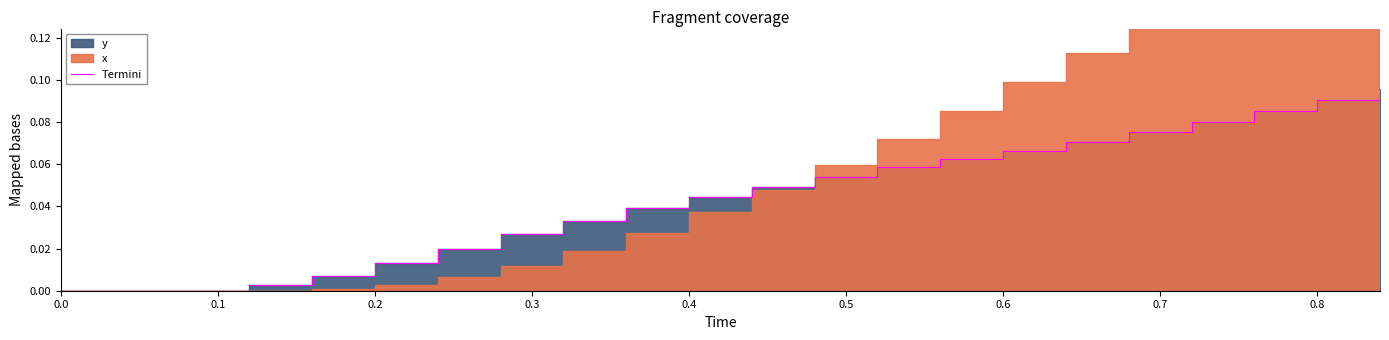

How many lines are shown in the chart?

1